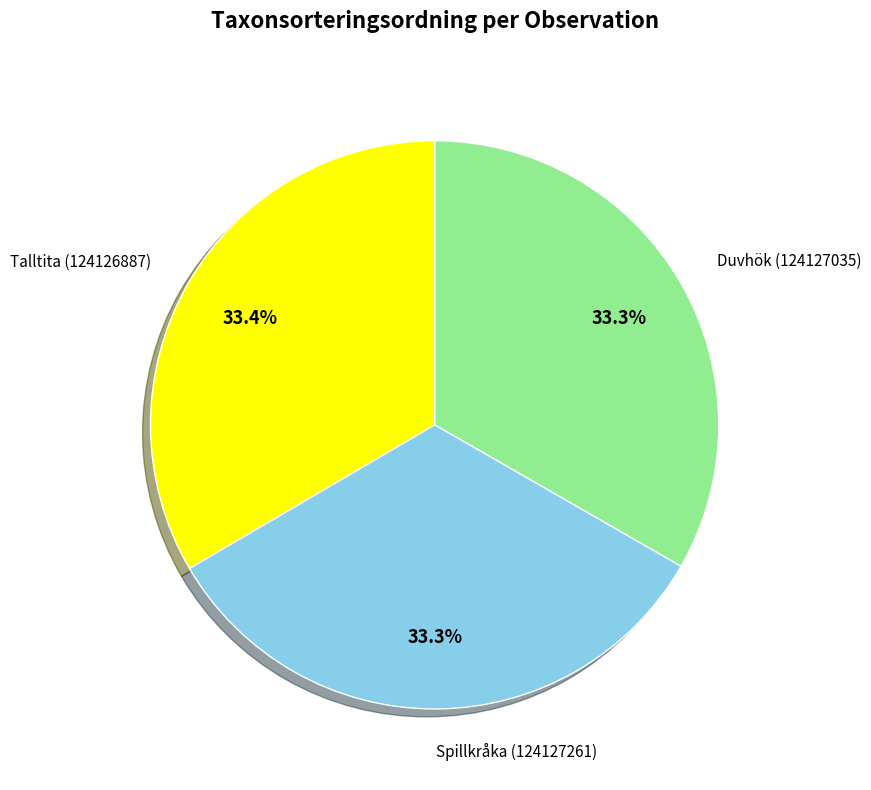

Combined, do Spillkråka (124127261) and Duvhök (124127035) account for over 50%?

Yes